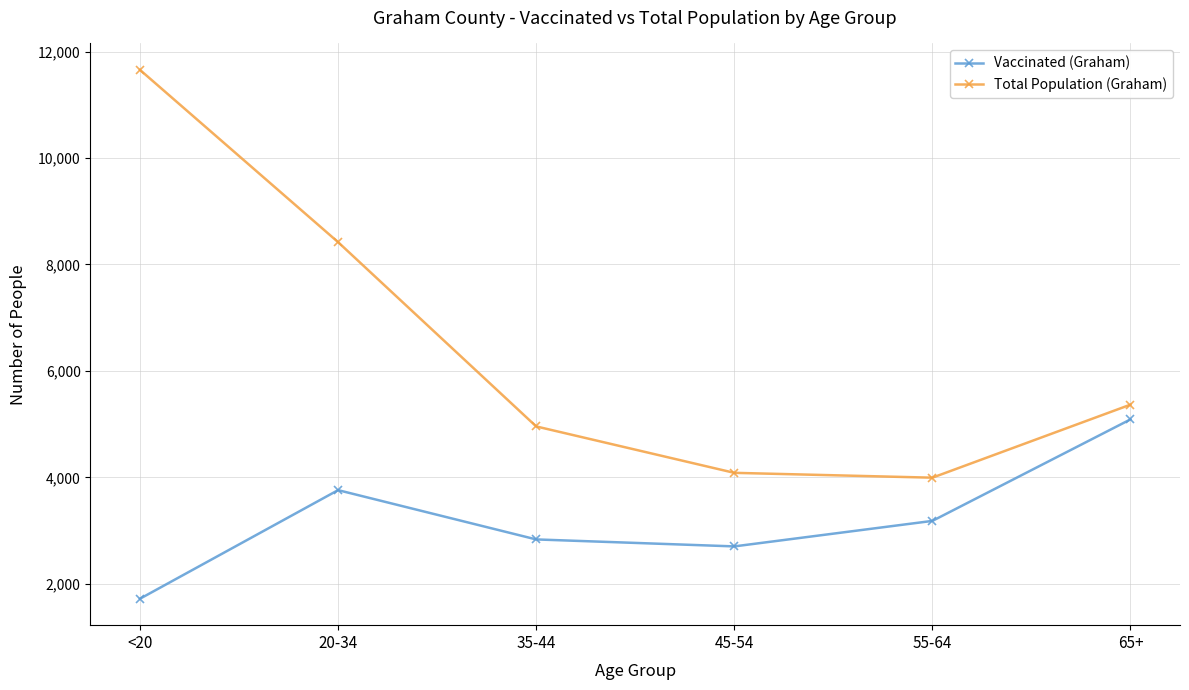

How many distinct data groups are displayed?

2